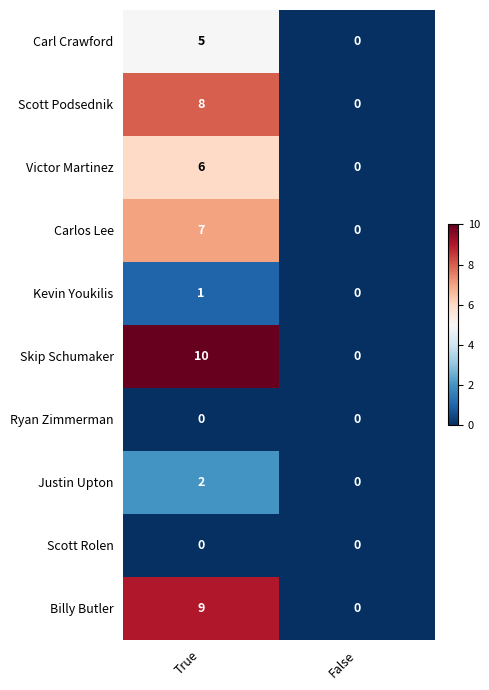

Rank the categories by Victor Martinez value from lowest to highest.

False, True